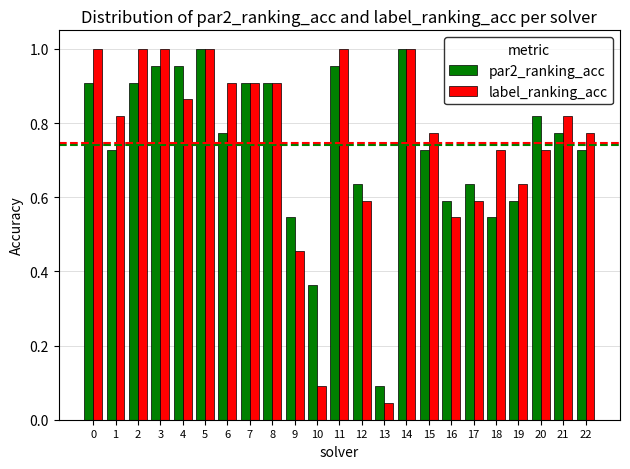

What is the sum of the par2_ranking_acc values at 11 and 6?

1.7